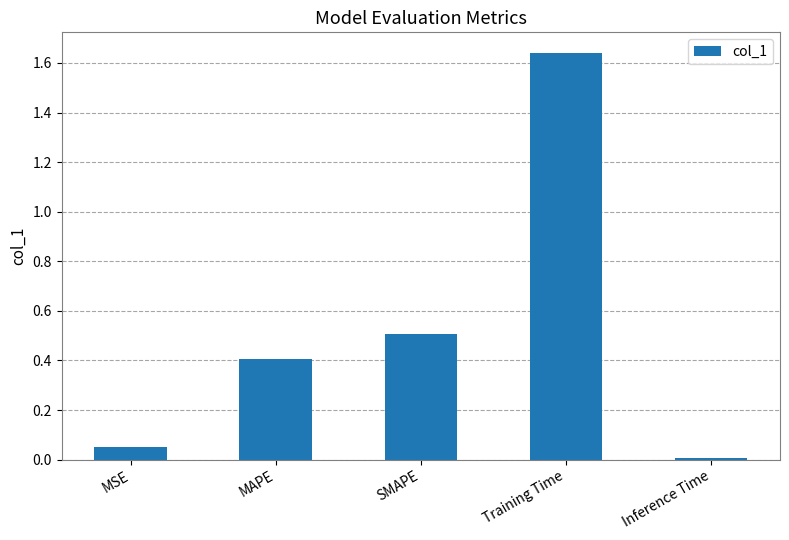

How many distinct data groups are displayed?

1